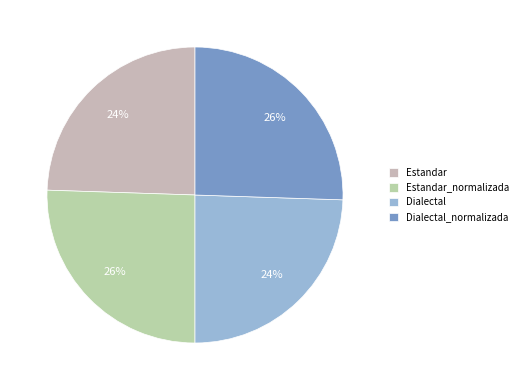

Does any single category account for the majority?

No